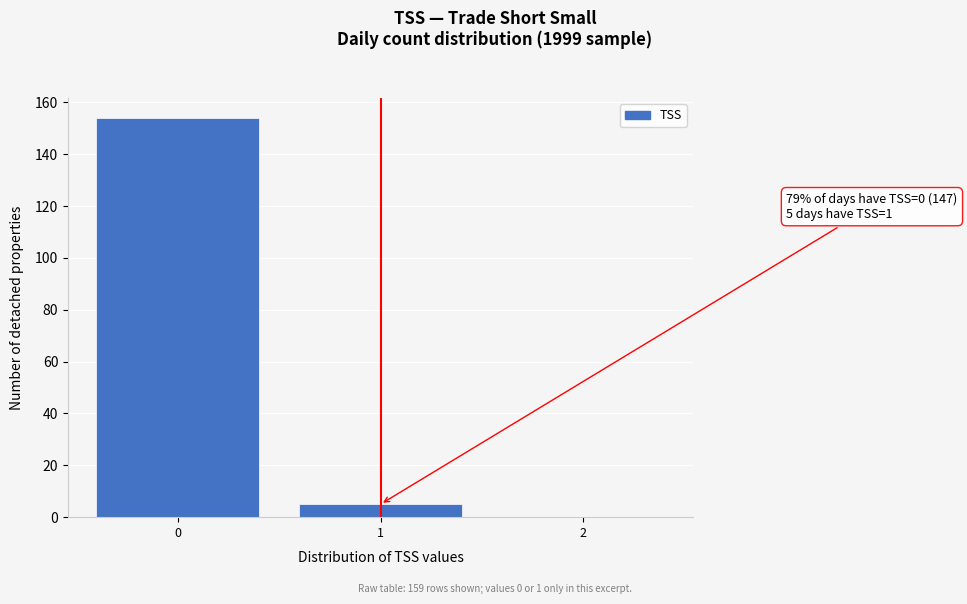

Reading left to right, transcribe all the data shown in this chart.

0=154	1=5	2=0